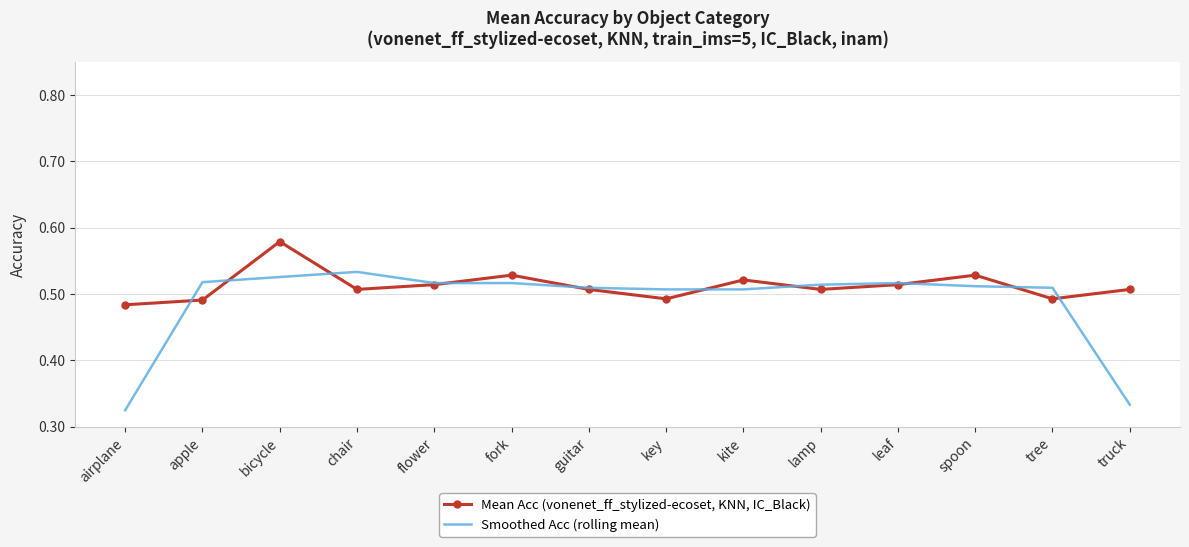

Count the Mean Acc (vonenet_ff_stylized-ecoset, KNN, IC_Black) values in the range 0 to 1.

14